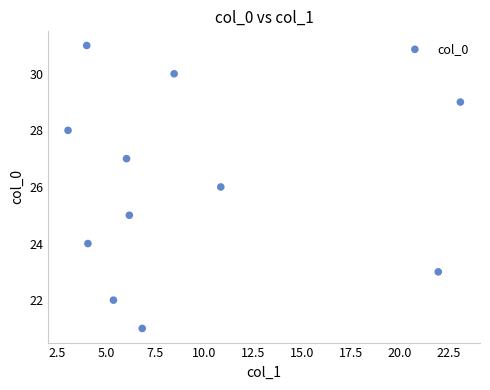

What is the average Y value?

26